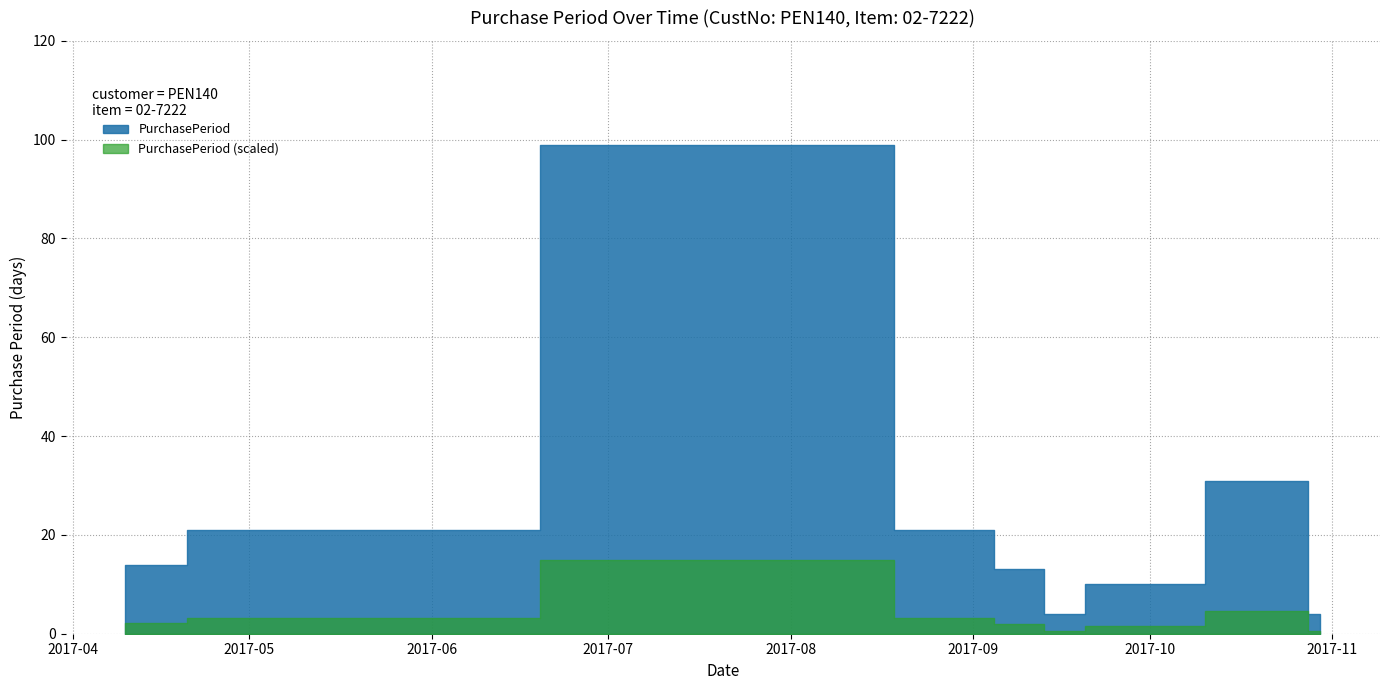

What is the sum of the values at 2017-10-26 and 2017-09-15?

35